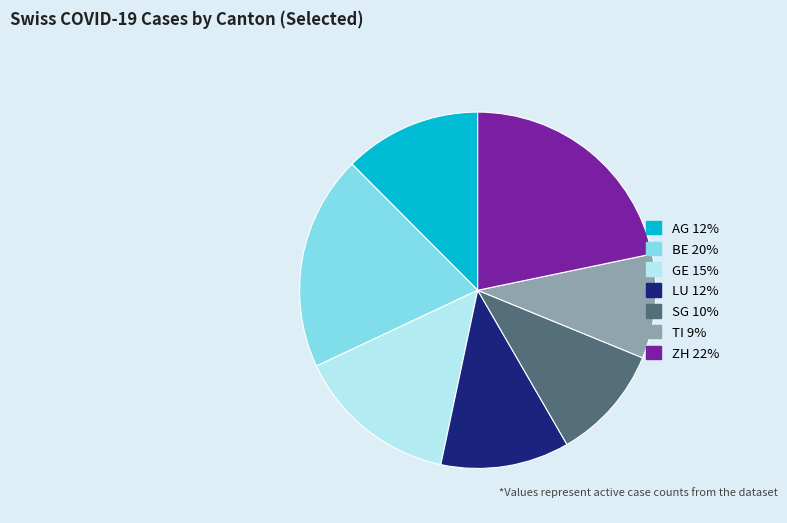

Approximately how many times larger is the value at AG compared to GE?

0.8